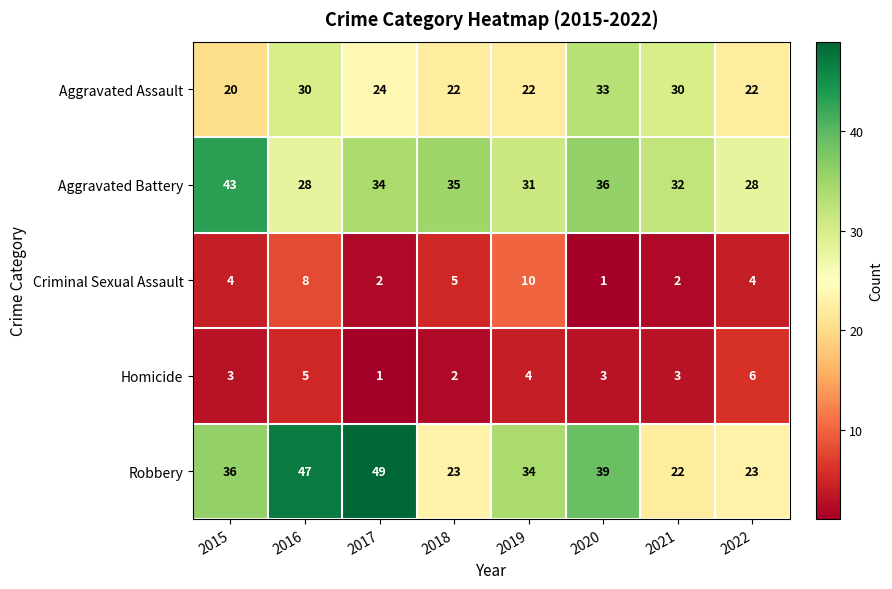

Where is Aggravated Assault nearest to the value 26?

2017